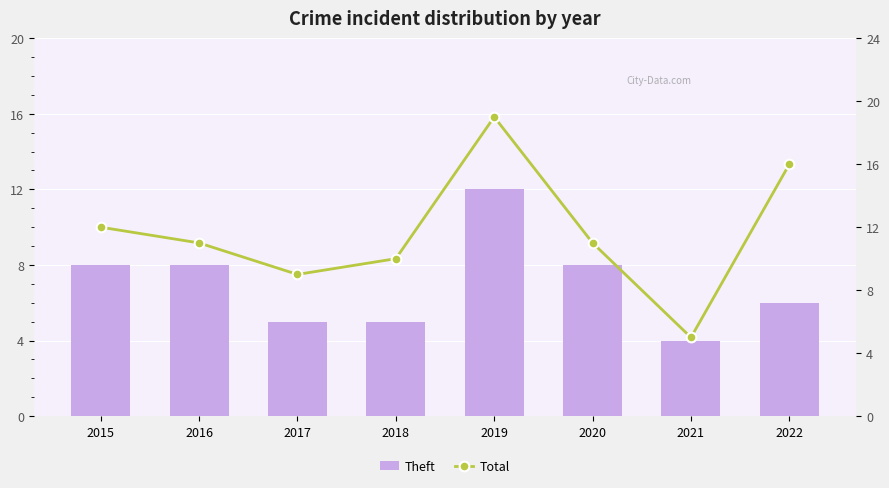

What are all the series names shown in the legend?

Theft, Total